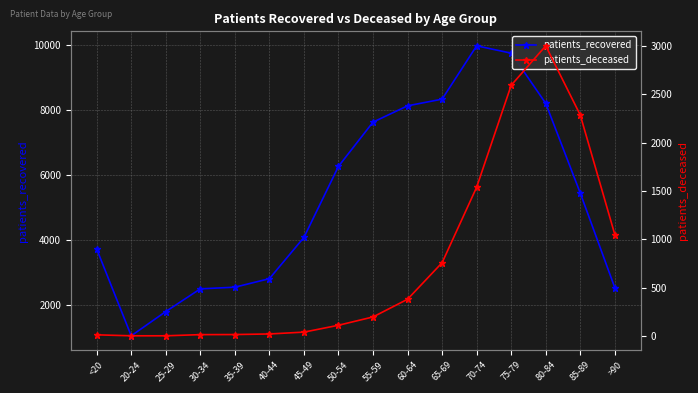

At which category is the sum across all series the highest?

75-79